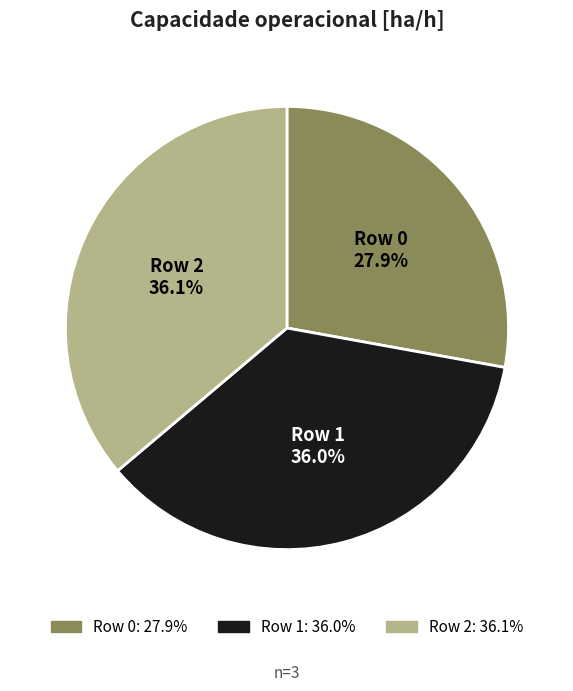

Count the number of slices in the pie.

3